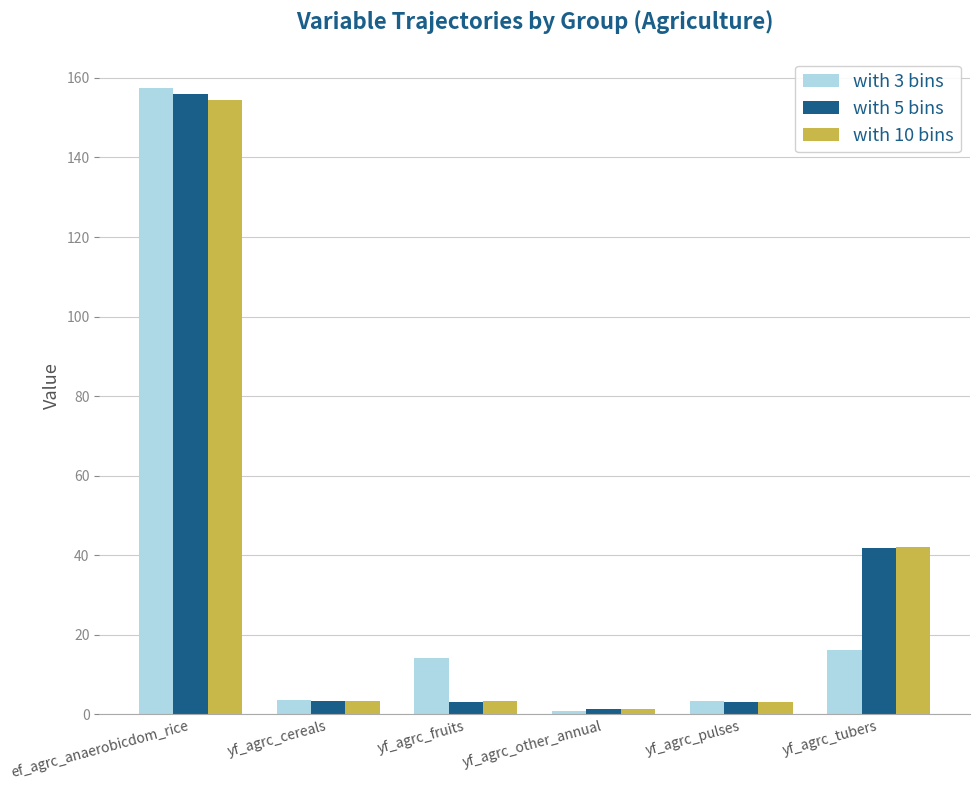

What is the approximate value of with 5 bins at yf_agrc_fruits?

3.2